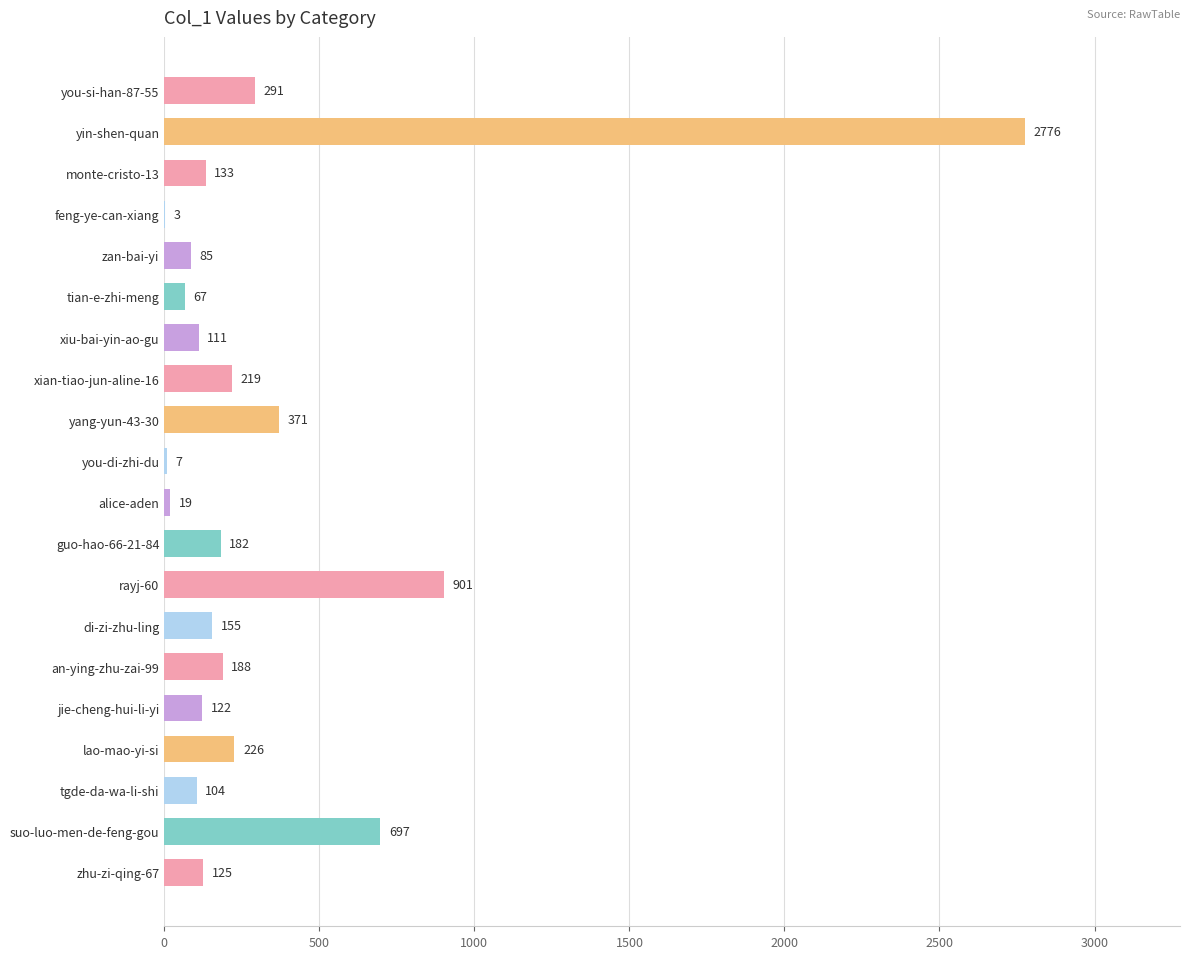

What is the sum of the values at monte-cristo-13 and tgde-da-wa-li-shi?

237